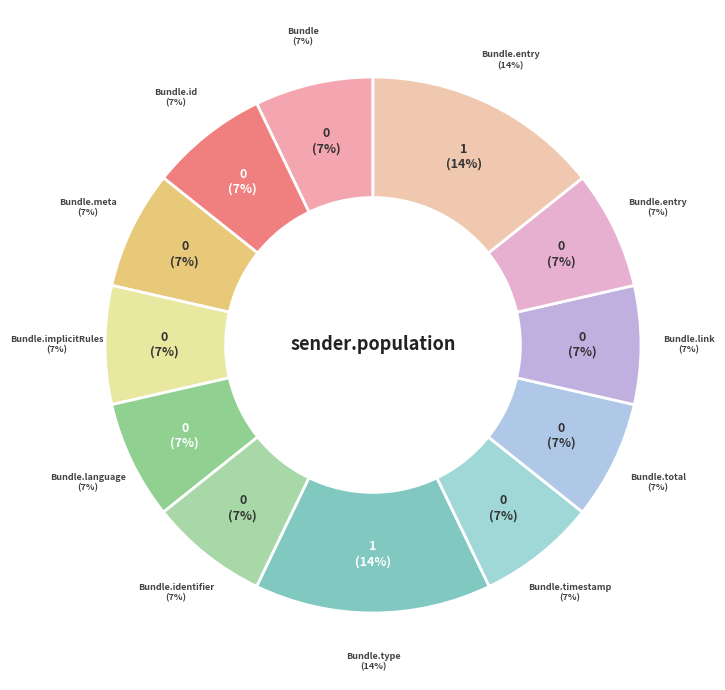

Which slice is the largest?

Bundle.type